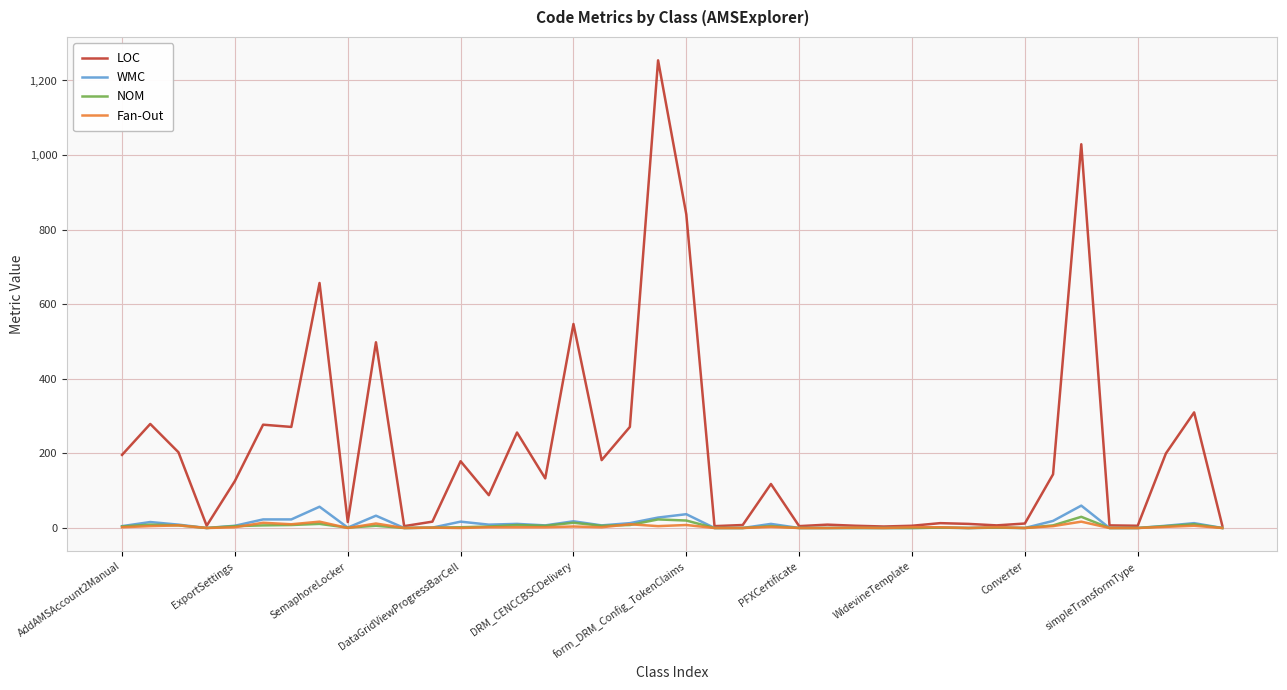

Which series has the largest total across all categories?

LOC